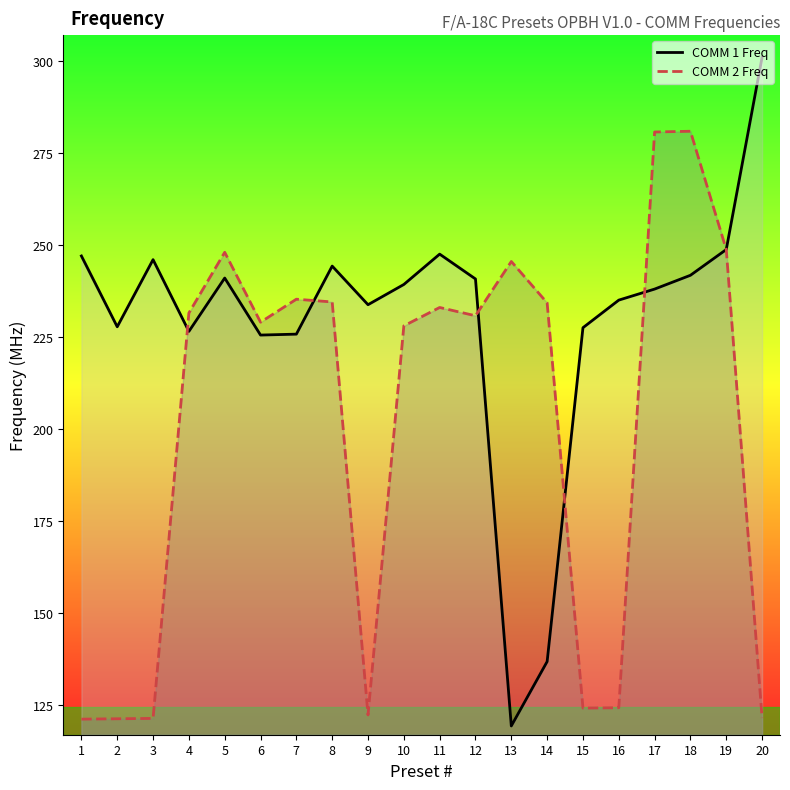

At which category does COMM 1 Freq reach its first local valley?

2